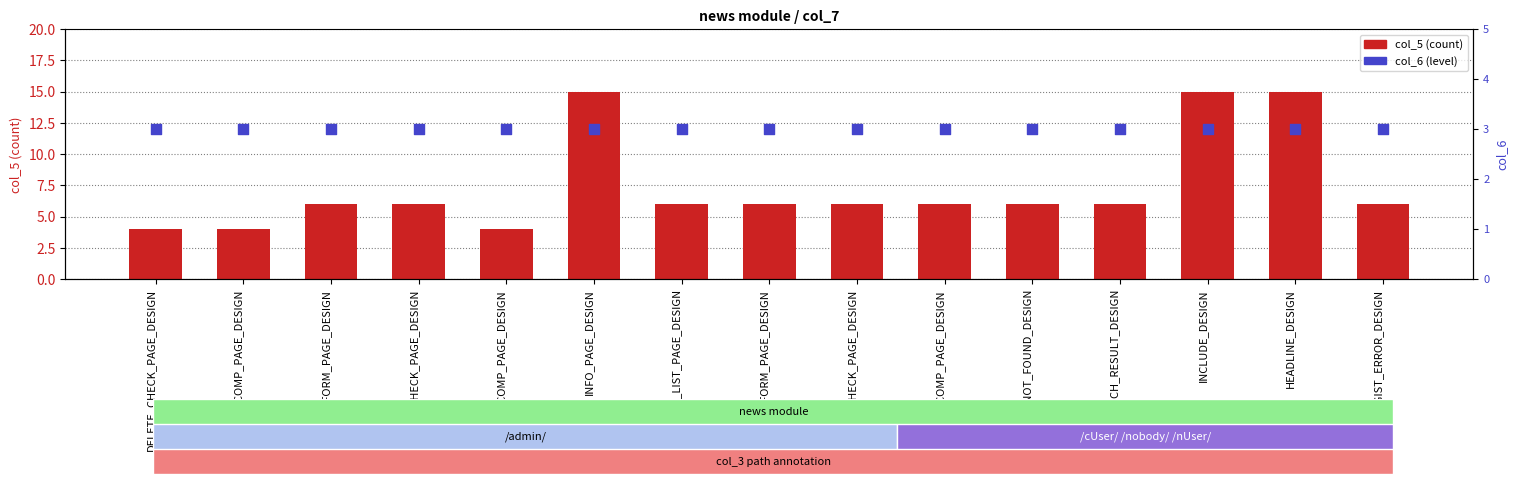

Which series has the largest total across all categories?

col_5